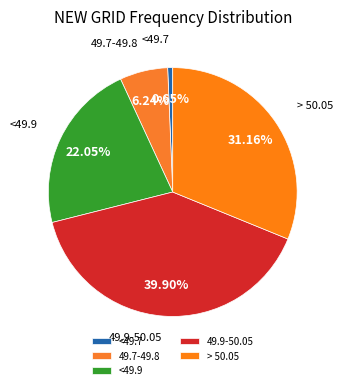

Is there a majority slice in this chart?

No